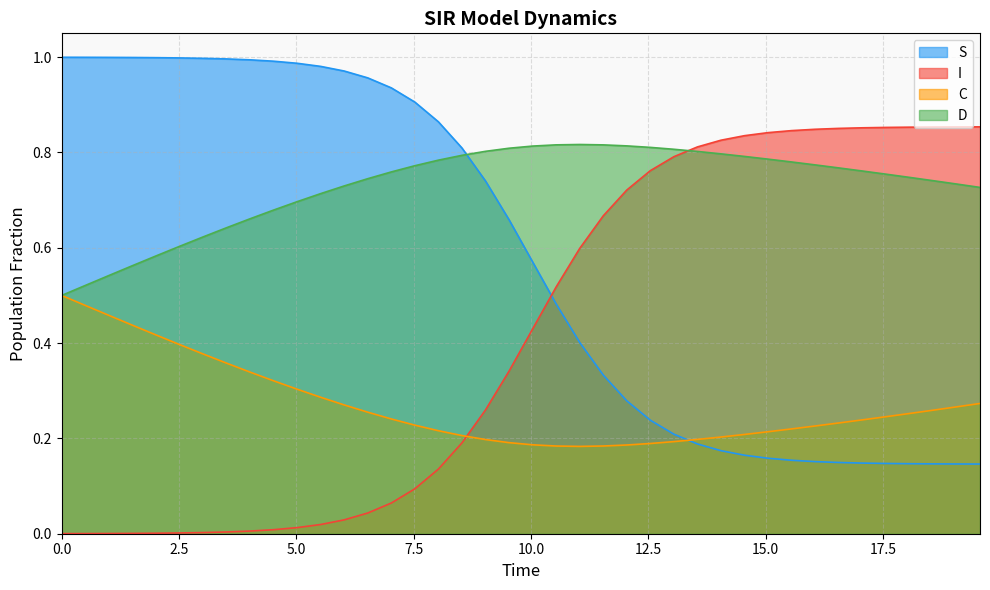

True or false: S and I cross at least once.

True